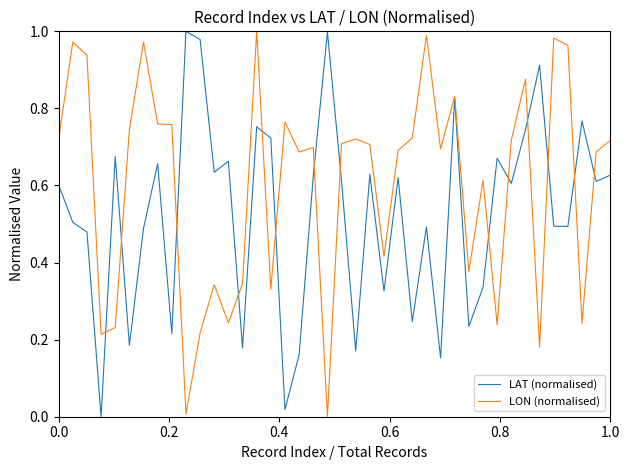

Which series has the largest total across all categories?

LON (normalised)